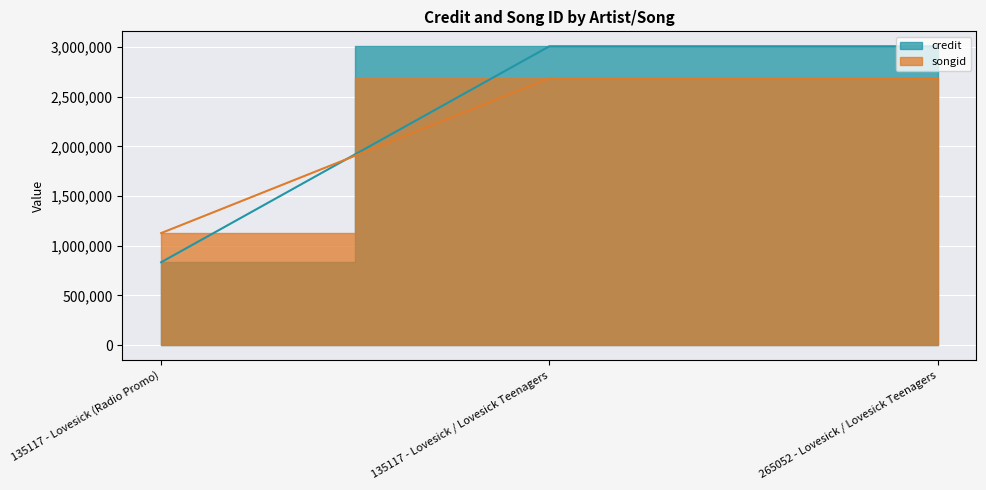

What position from the right is 265052 - Lovesick / Lovesick Teenagers?

1